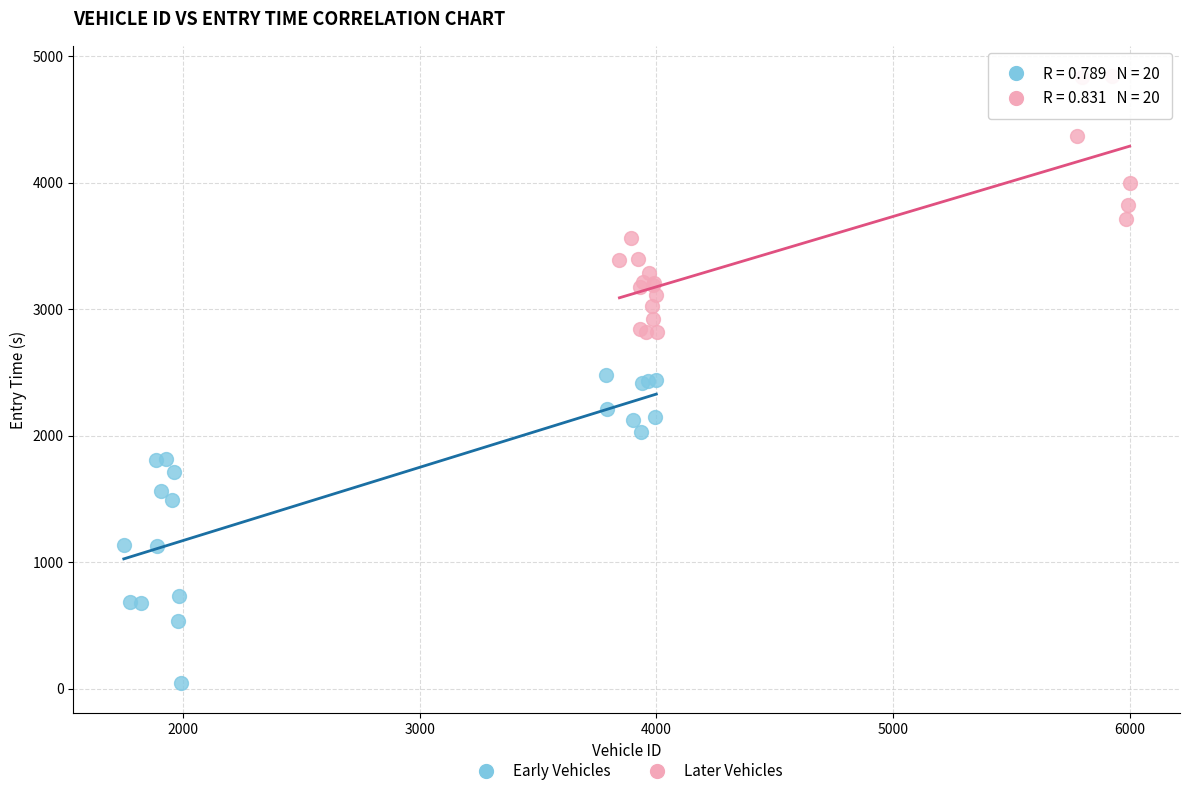

Which series contains the highest Y value?

Later Vehicles